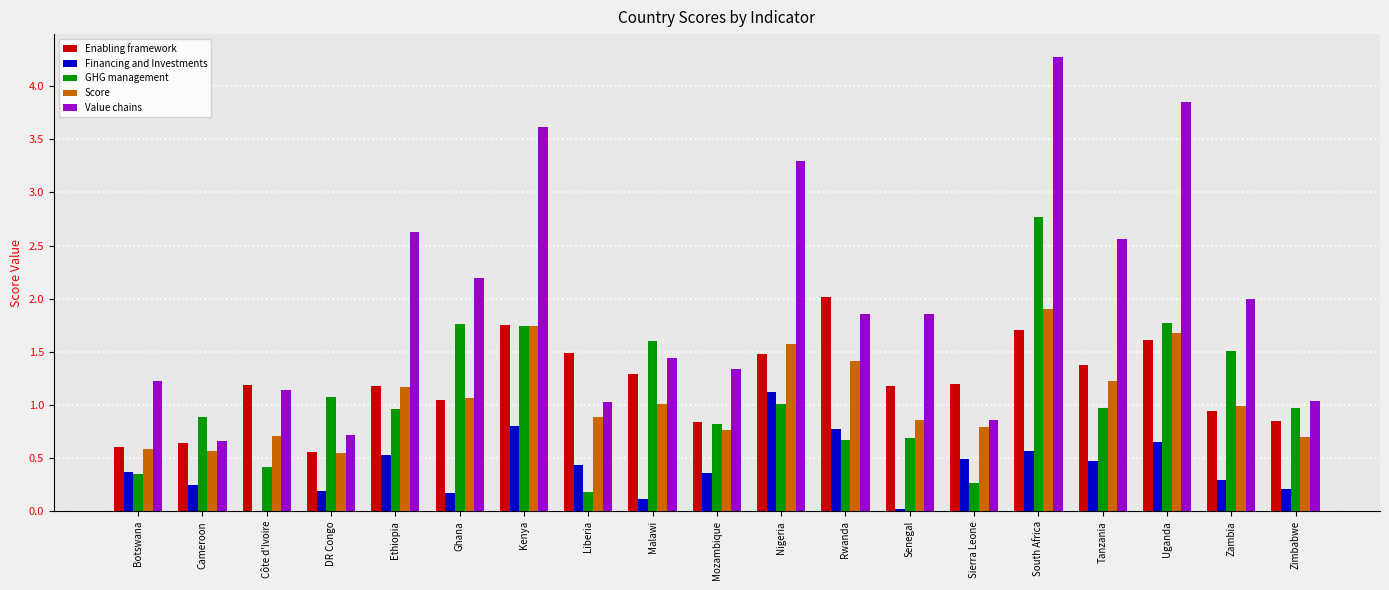

What is the sum of all Value chains values?

37.6